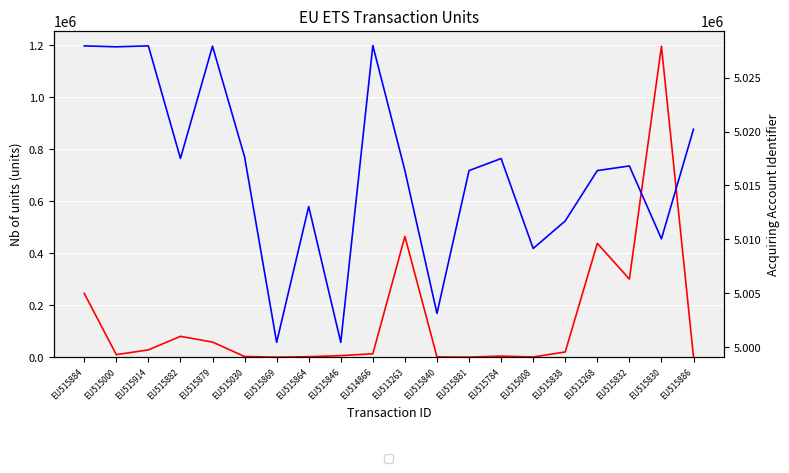

Reading left to right, what are all the values shown in this chart?

Nb of units: EU515884=245000	EU515000=9650	EU515914=28000	EU515882=80000	EU515879=58000	EU515030=2500	EU515869=90	EU515864=1744	EU515846=5906	EU514866=12974	EU513263=464036	EU515840=1000	EU515881=151	EU515784=4049	EU515008=621	EU515838=20000	EU513268=437518	EU515832=300000	EU515830=1195000	EU515886=1000
Acq. Account ID: EU515884=5027964	EU515000=5027877	EU515914=5027964	EU515882=5017507	EU515879=5027936	EU515030=5017659	EU515869=5000428	EU515864=5013039	EU515846=5000428	EU514866=5027992	EU513263=5016380	EU515840=5003113	EU515881=5016380	EU515784=5017500	EU515008=5009146	EU515838=5011702	EU513268=5016380	EU515832=5016810	EU515830=5010041	EU515886=5020222